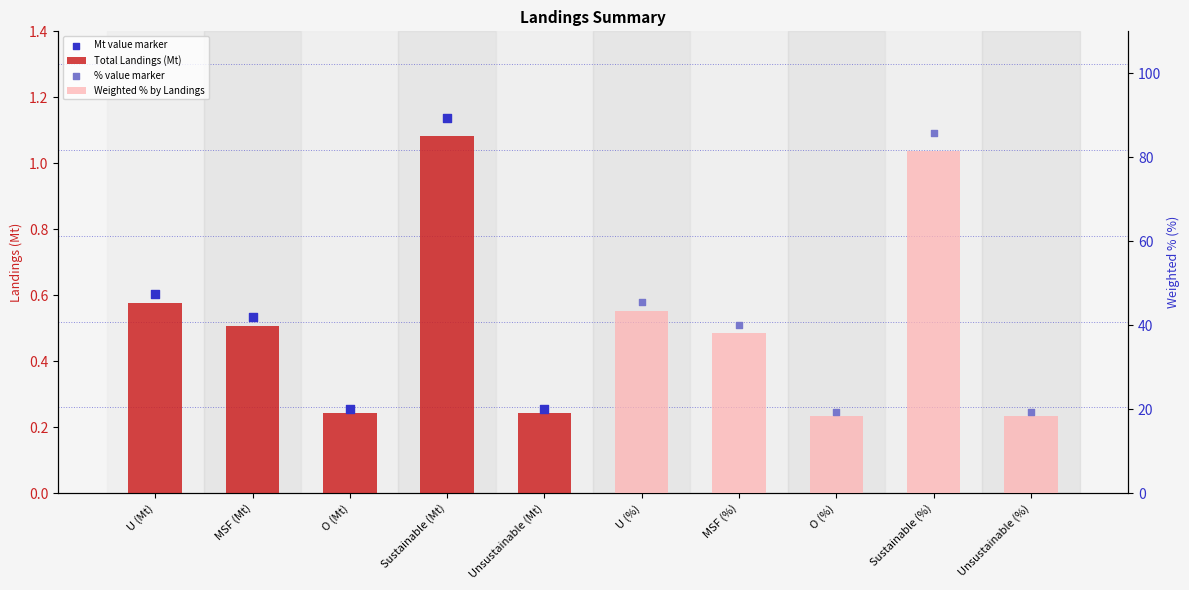

Which series has the largest total across all categories?

% value marker